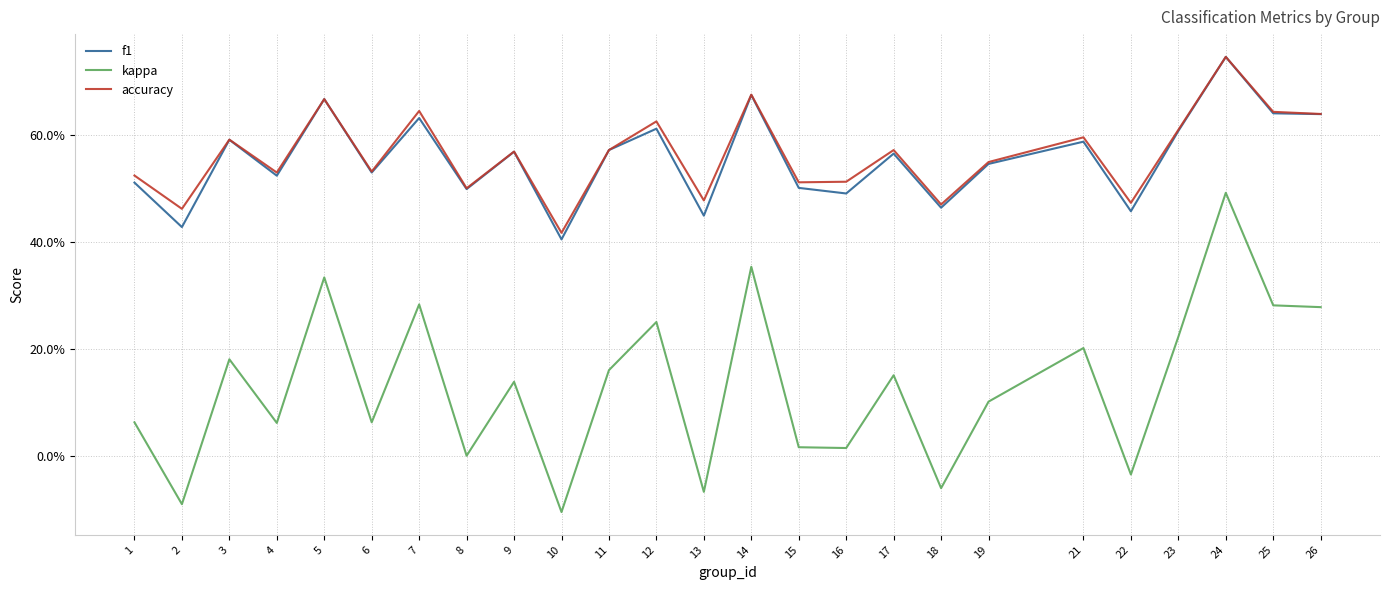

Which series has the largest total across all categories?

accuracy